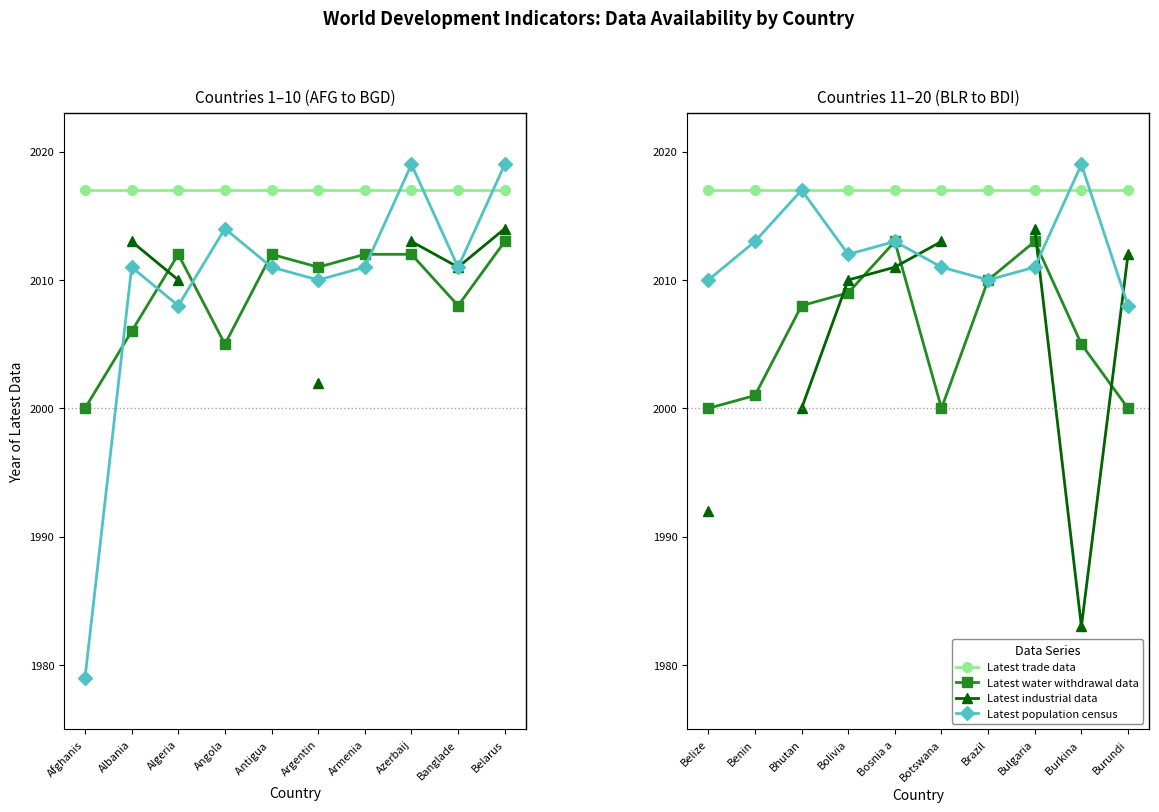

What position from the right is Bhutan?

8